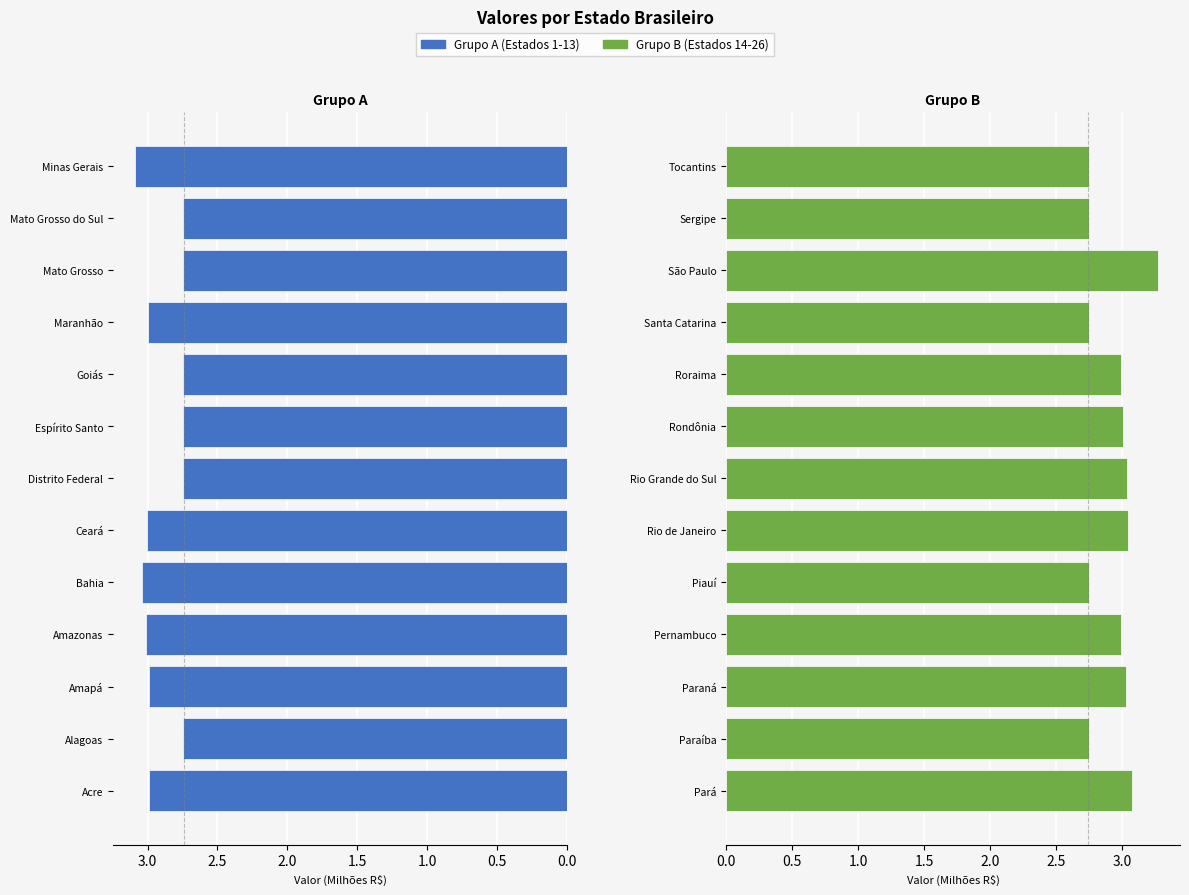

What is the value of the Grupo B (Estados 14-26) bar at the 7th from the left?

3.0